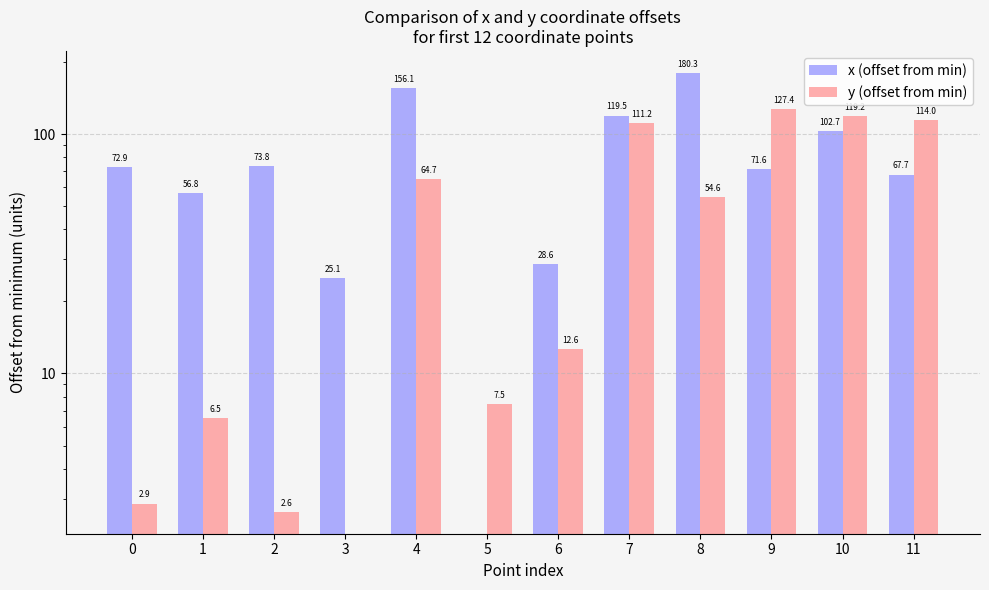

What is the total value across all series at 3?

25.1